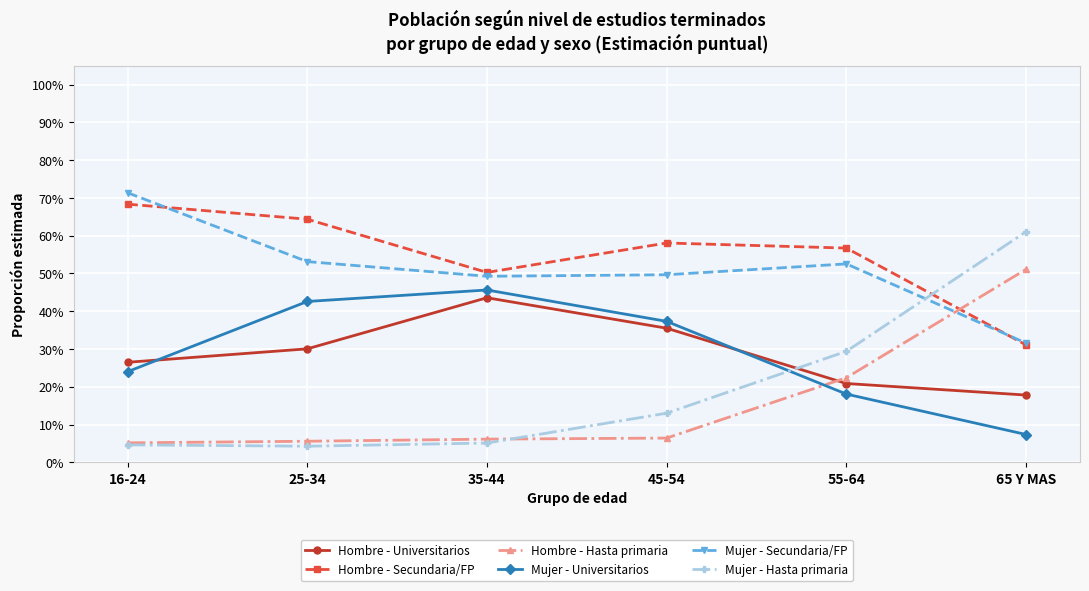

How many interior local peaks does the Mujer - Universitarios series have?

1